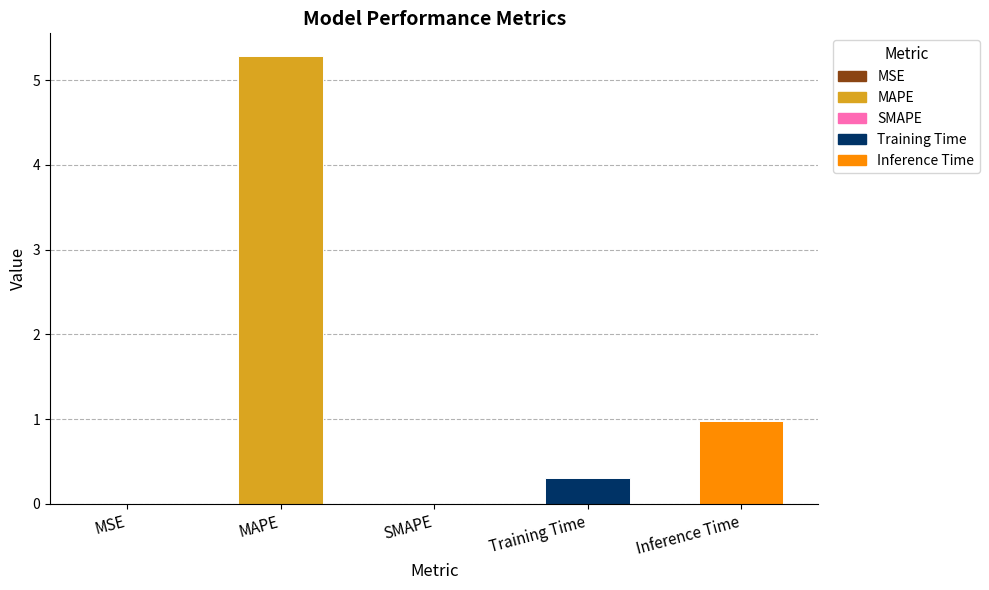

What is the maximum value shown in the chart?

5.3